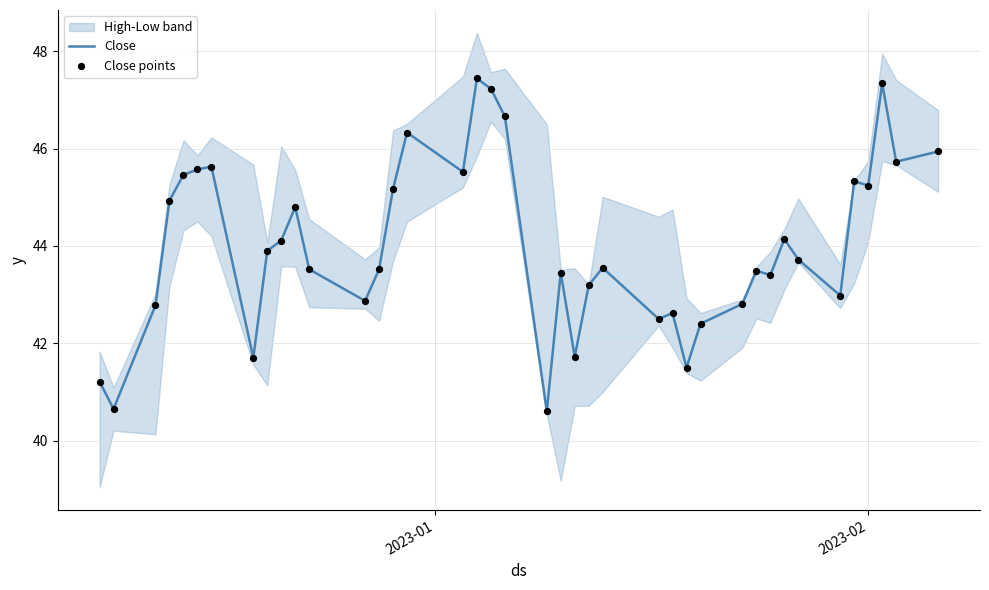

What is the lowest value of the Close series?

40.6